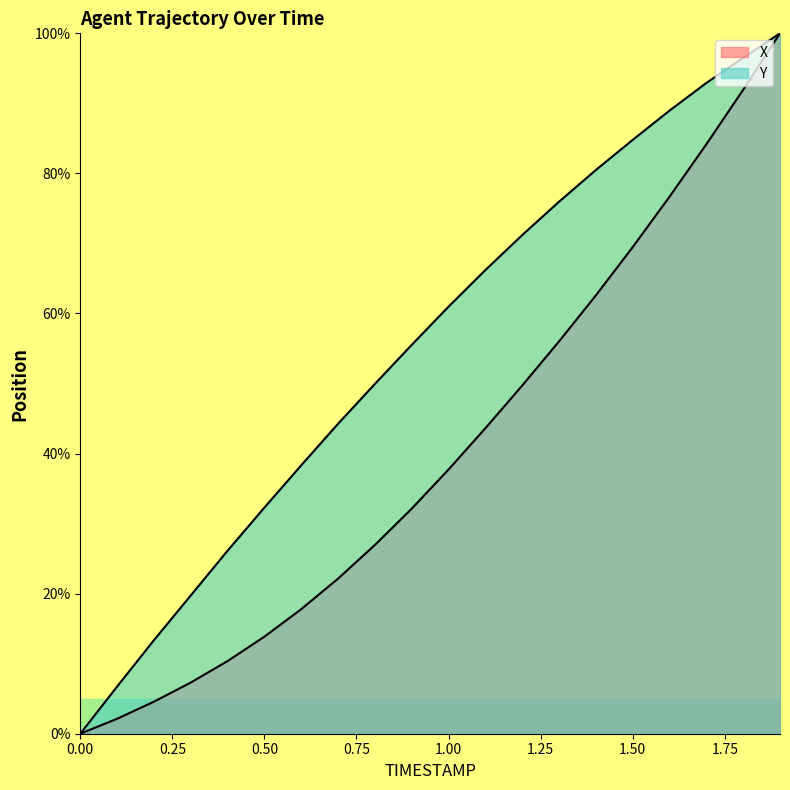

At which label is X closest to 50?

1.2